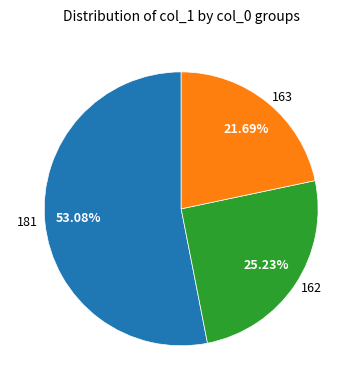

Does 181 account for over 50% of the chart?

Yes